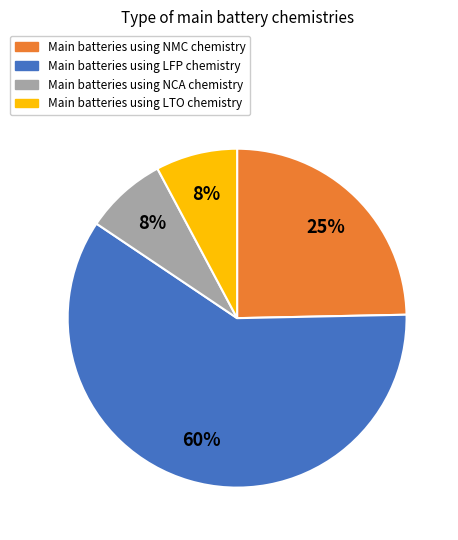

To the nearest percent, what is the average slice percentage?

25%